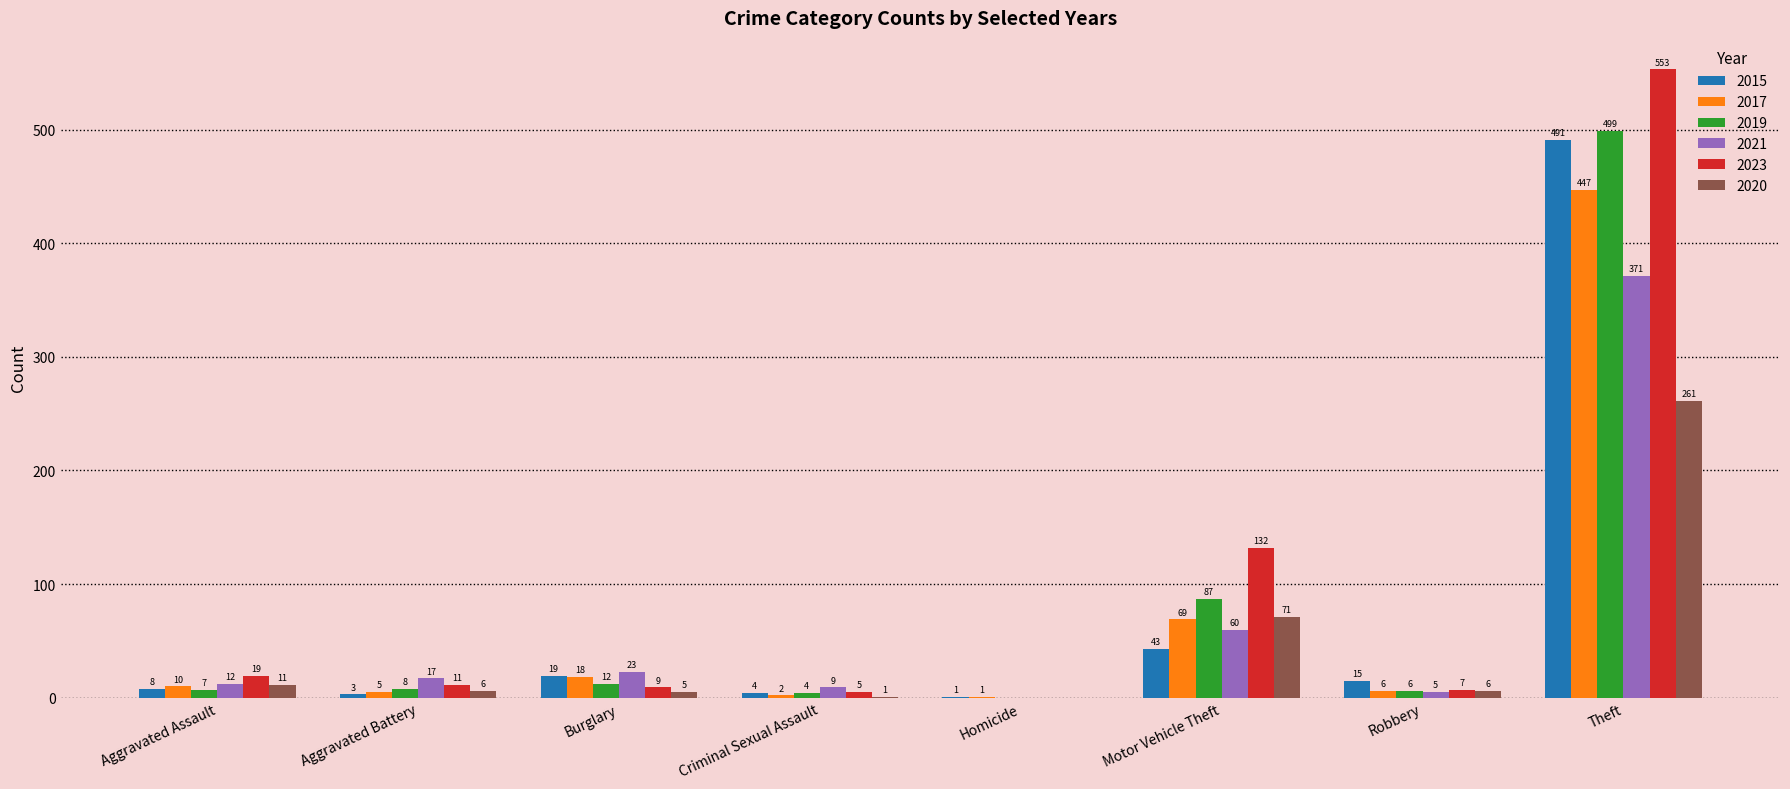

How many series are shown in this chart?

6